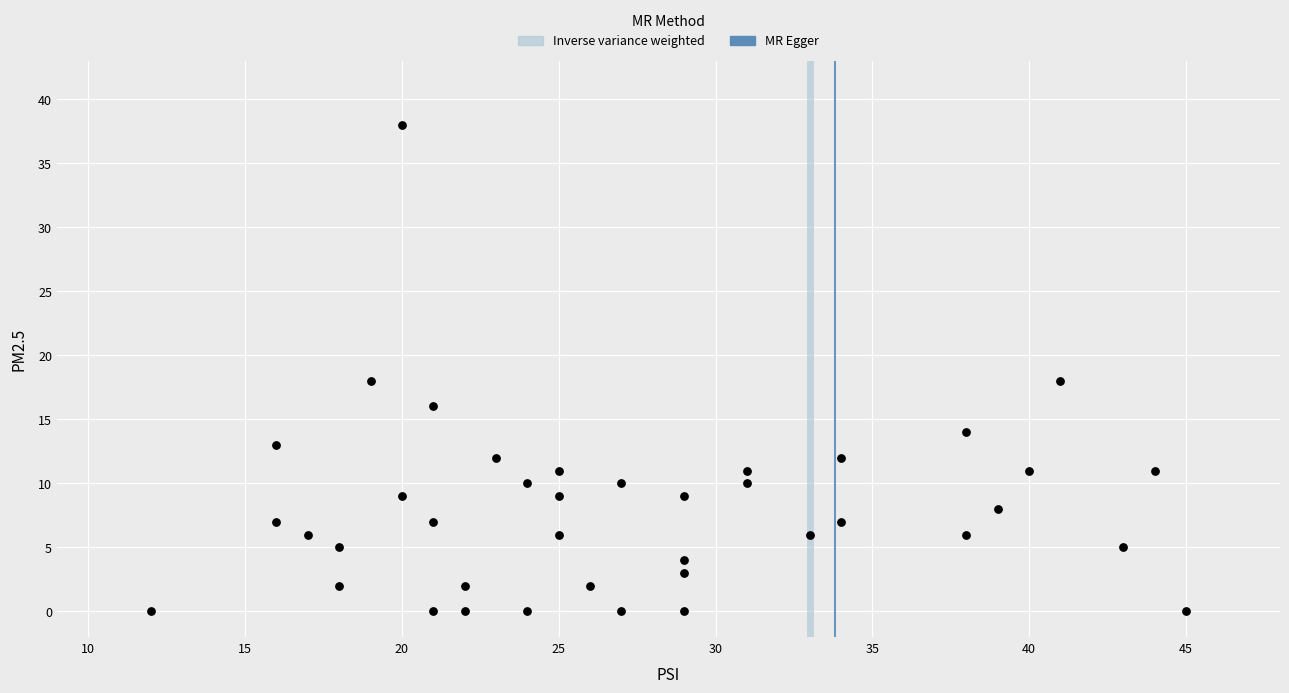

What is the range of Y values (max minus min)?

38